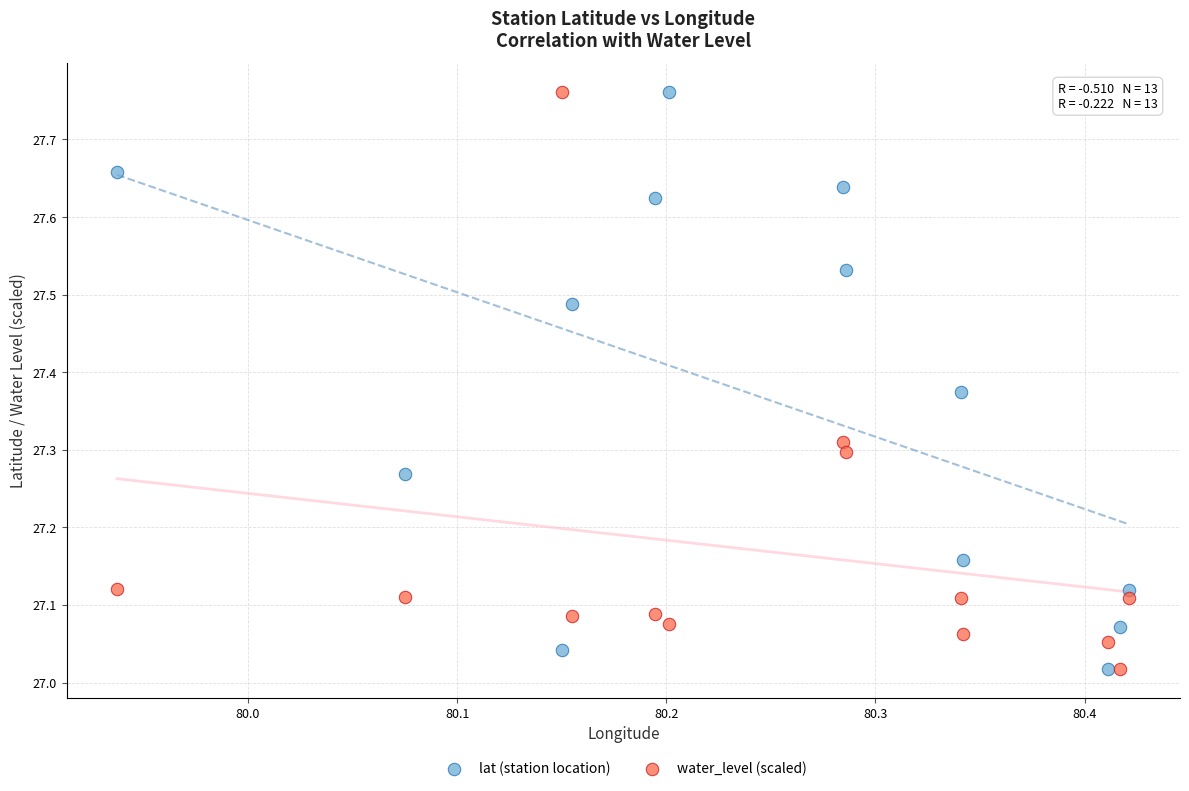

What is the X range (max minus min) for the scatter plot?

0.5